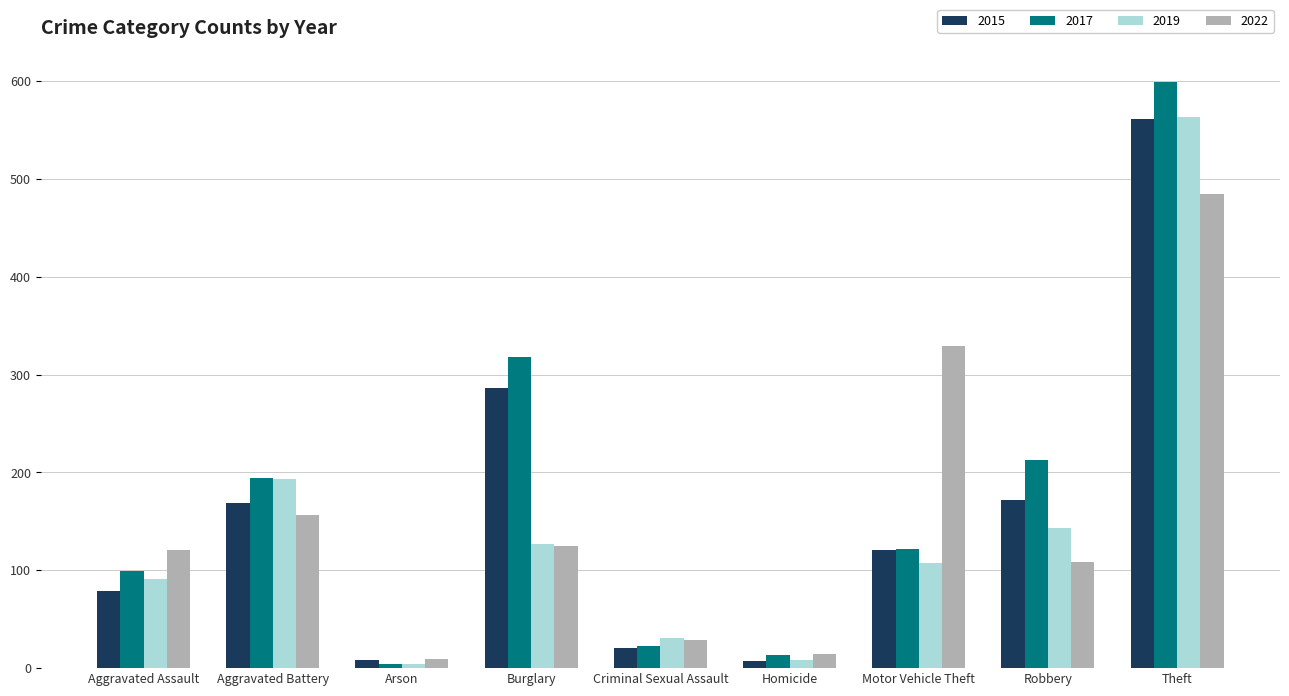

At which label is 2017 closest to 301?

Burglary